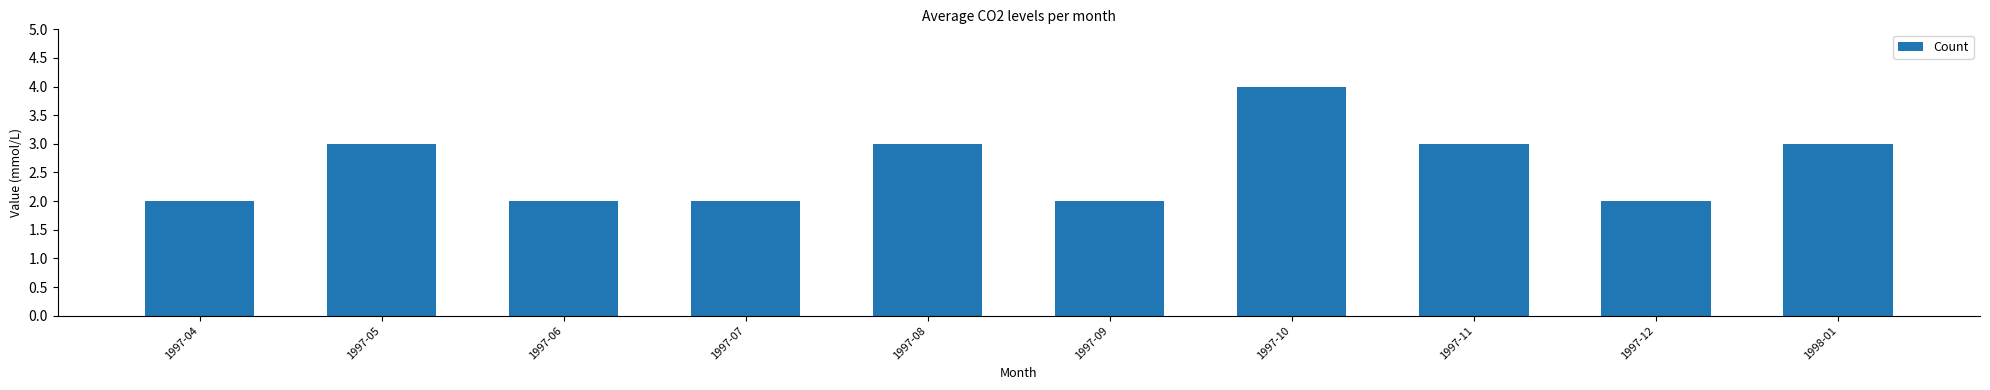

True or false: the data shows 3 at 1997-07.

False